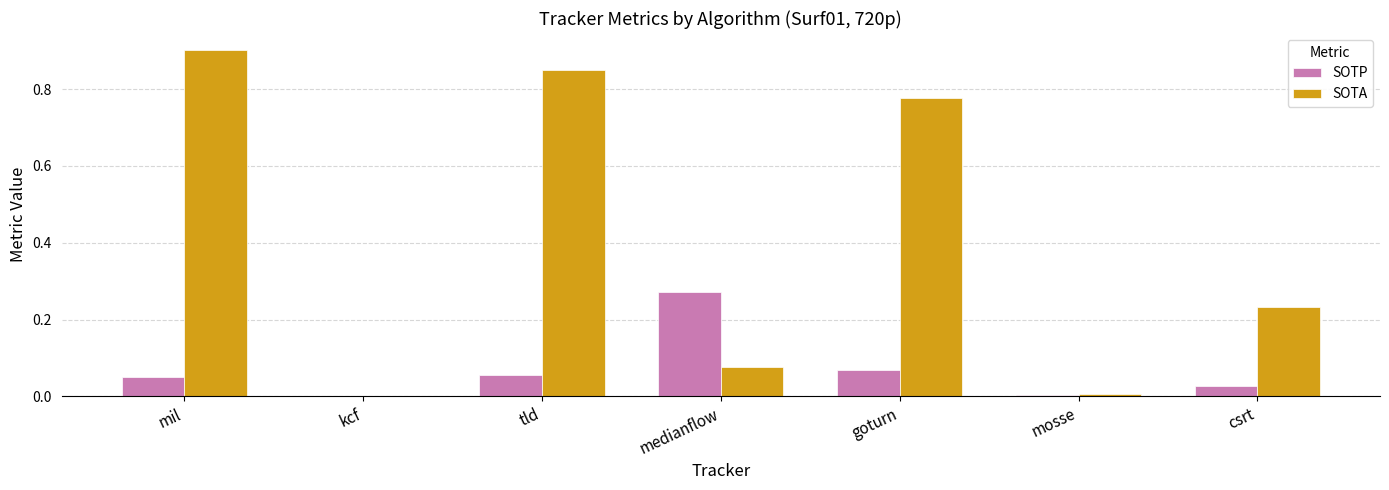

Which series has the largest total across all categories?

SOTA